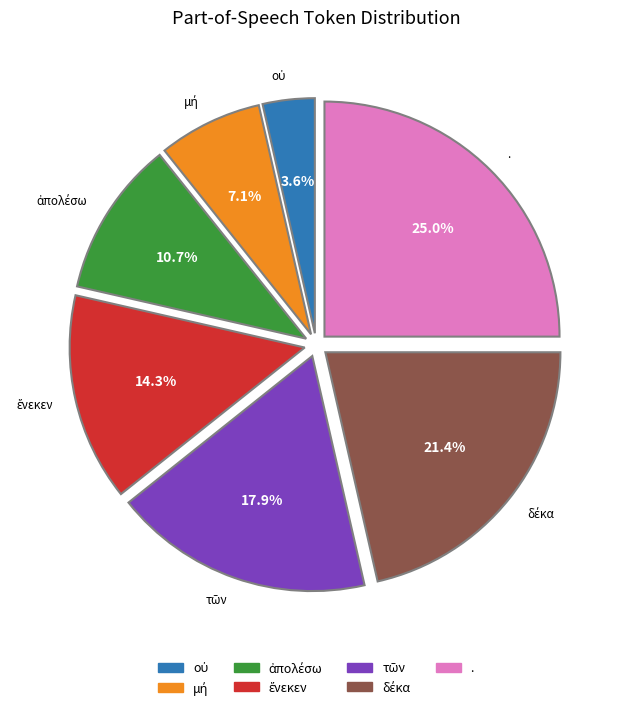

Which slice is the largest?

.